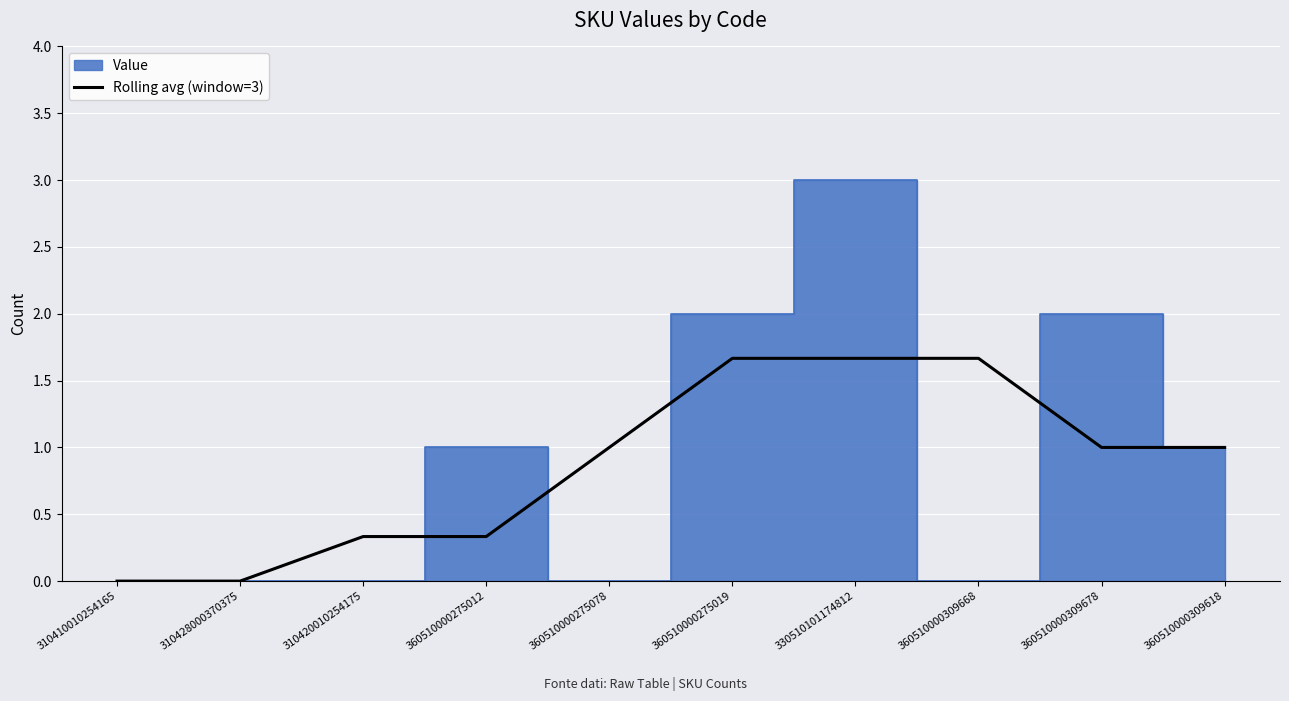

Is this an area chart (filled region under the line)?

No